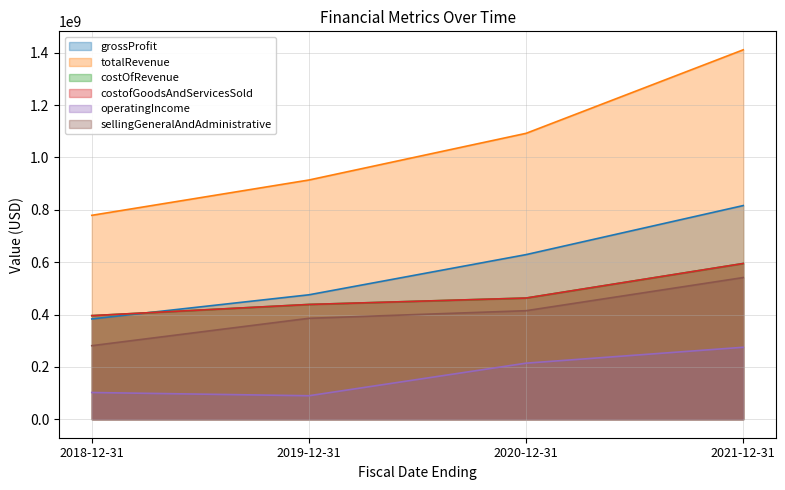

The value of costOfRevenue at 2019-12-31 is 438420000. True or false?

True